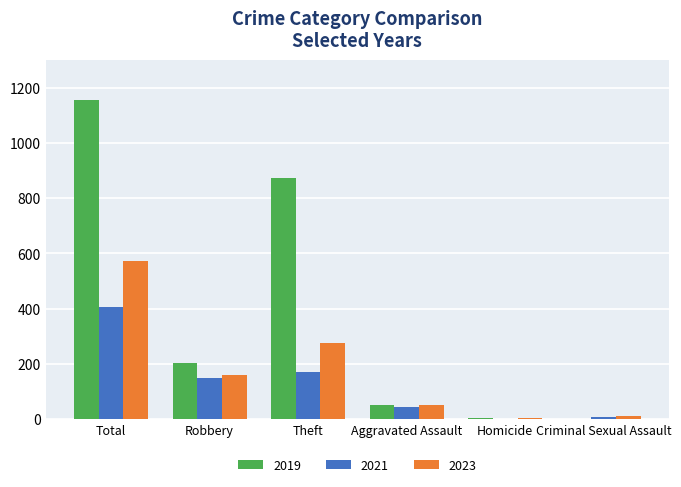

Which series changed the most between Total and Theft?

2023